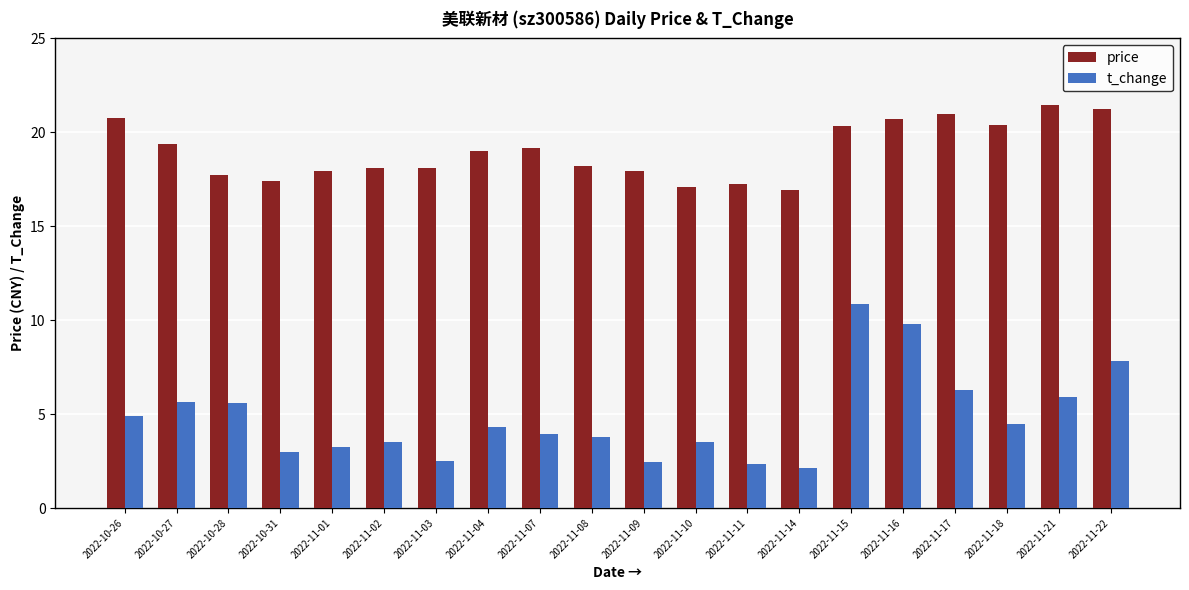

Which label corresponds to the smallest value in the chart?

2022-11-14